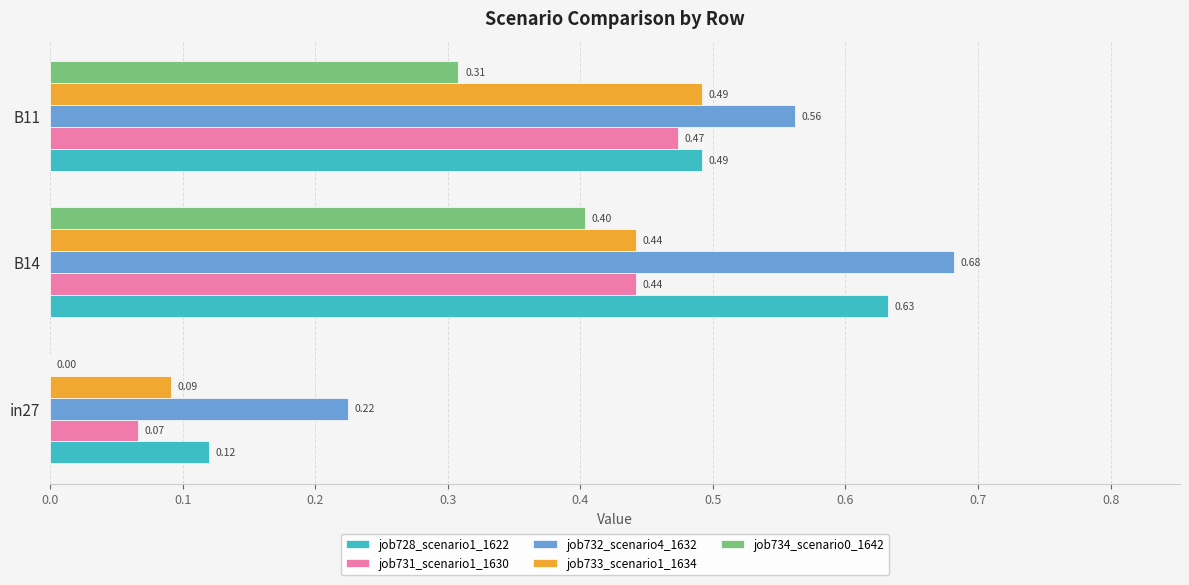

What is the sum of all job733_scenario1_1634 values?

1.0